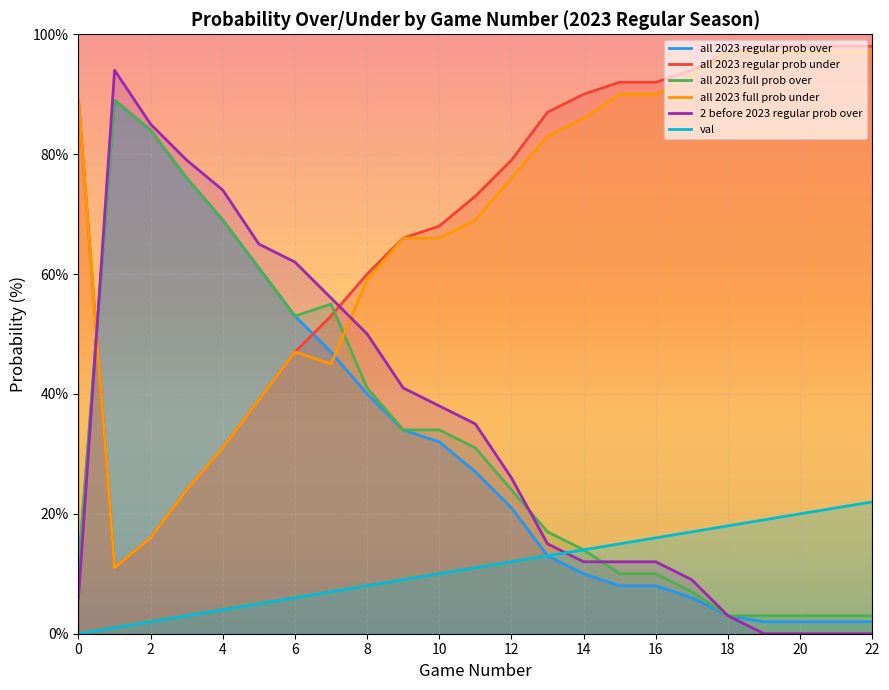

What is the difference between the highest and lowest values at 17?

88